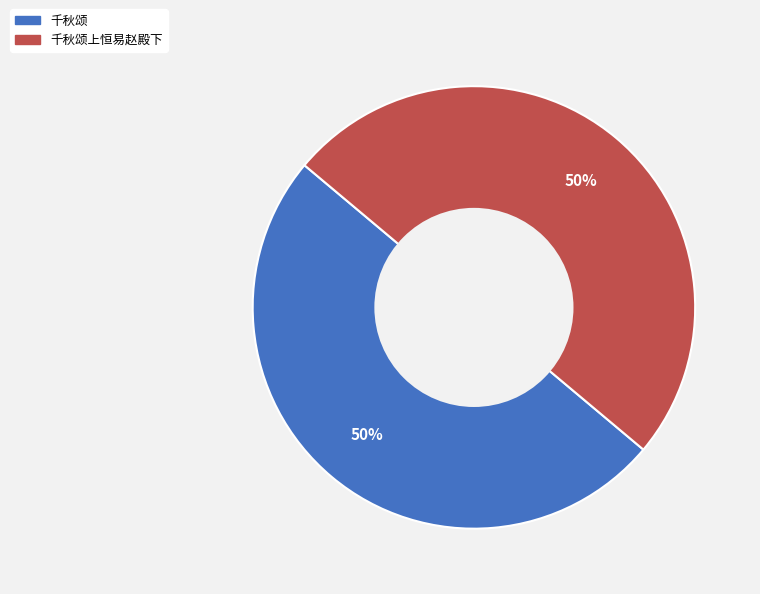

How many segments does this pie chart have?

2